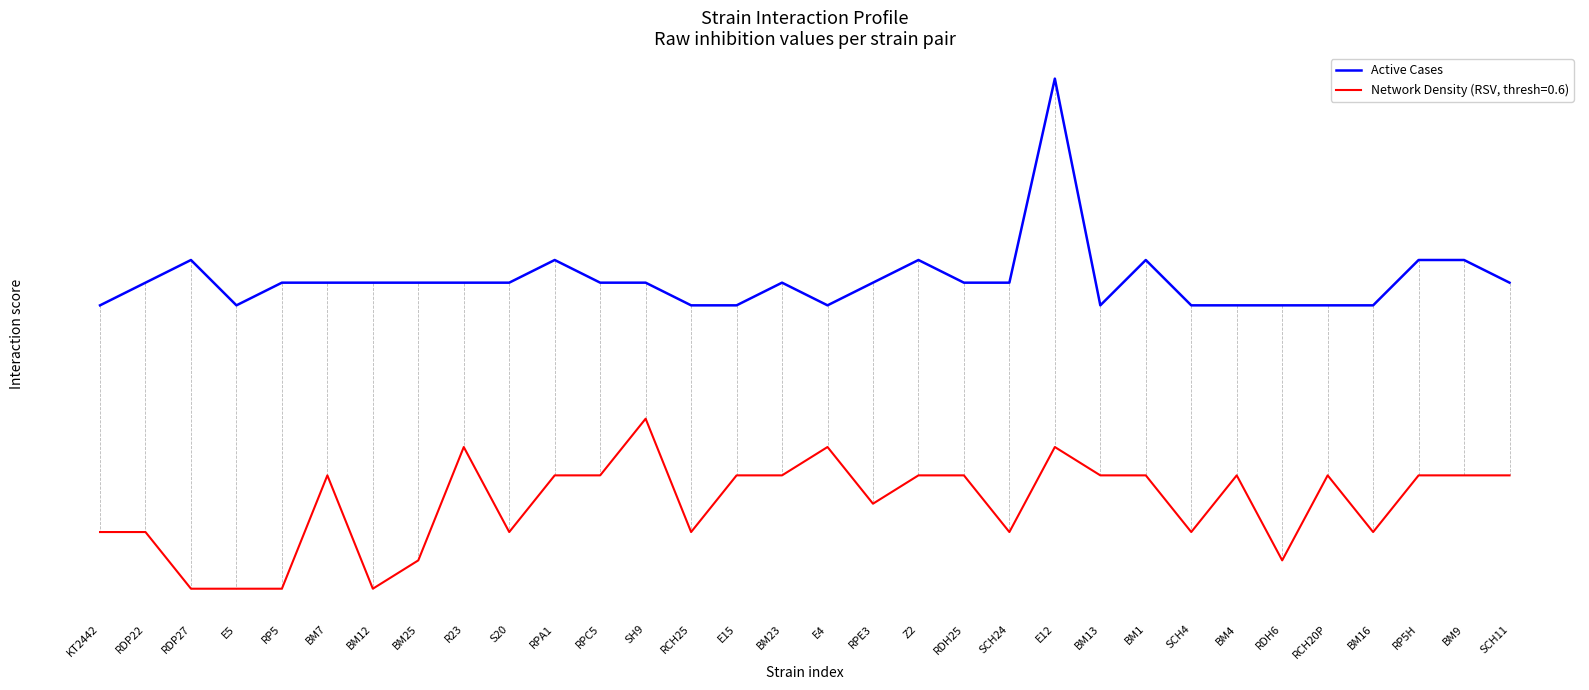

What are all the series names shown in the legend?

Active Cases, Network Density (RSV, thresh=0.6)